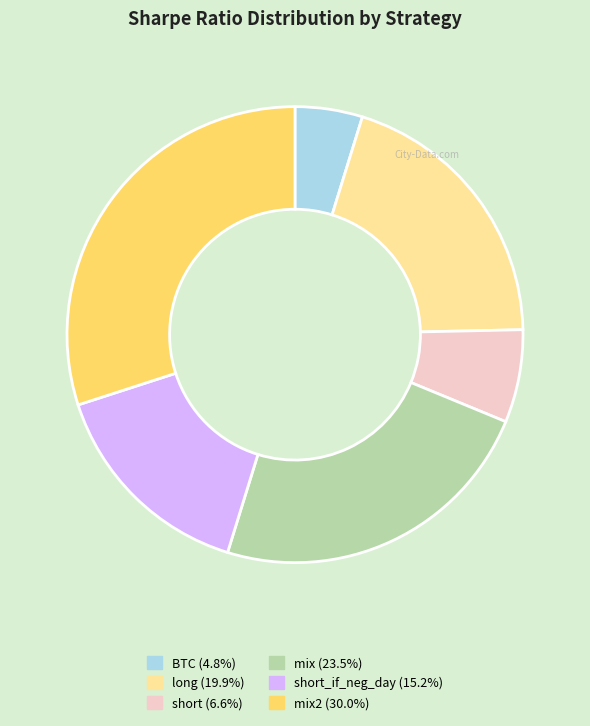

Is there a majority slice in this chart?

No